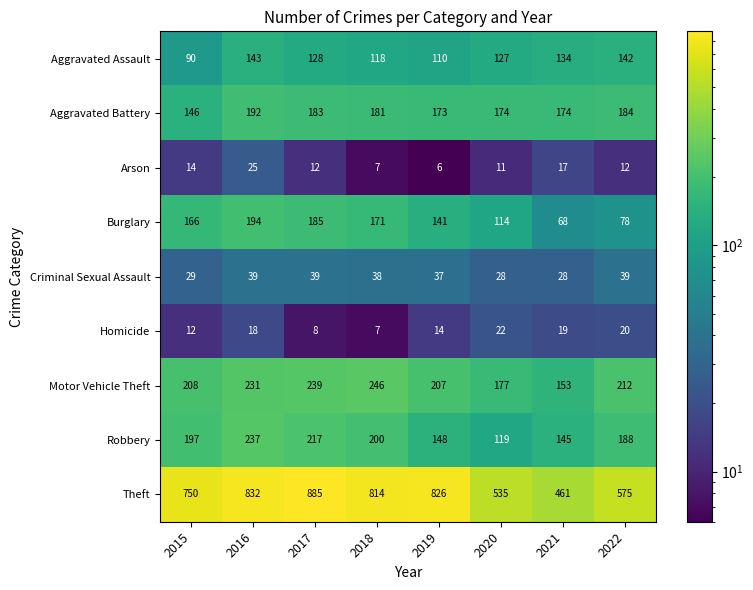

At 2019, list the series in order from largest to smallest.

Theft, Motor Vehicle Theft, Aggravated Battery, Robbery, Burglary, Aggravated Assault, Criminal Sexual Assault, Homicide, Arson